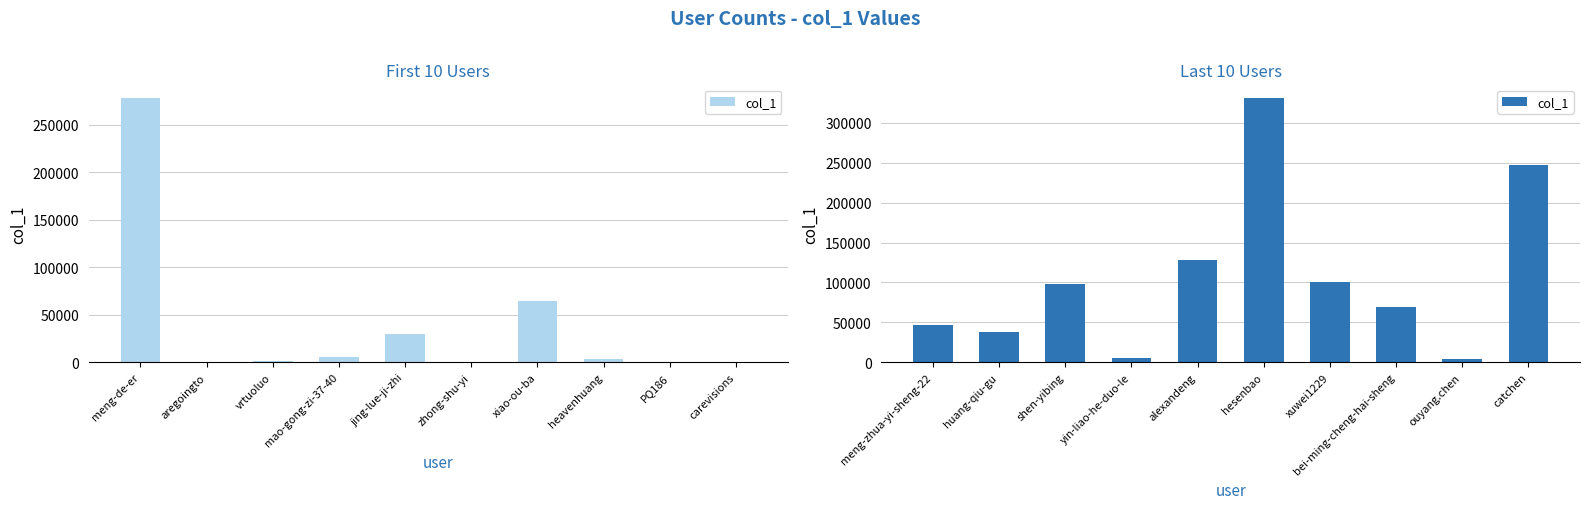

Are the bars grouped side by side (vs. stacked)?

No